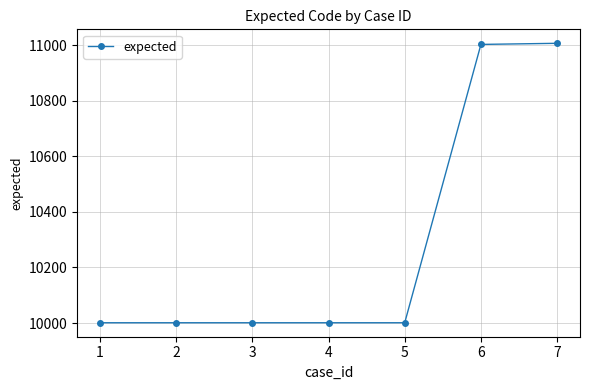

Is it true that the value at 2 is 6488?

False